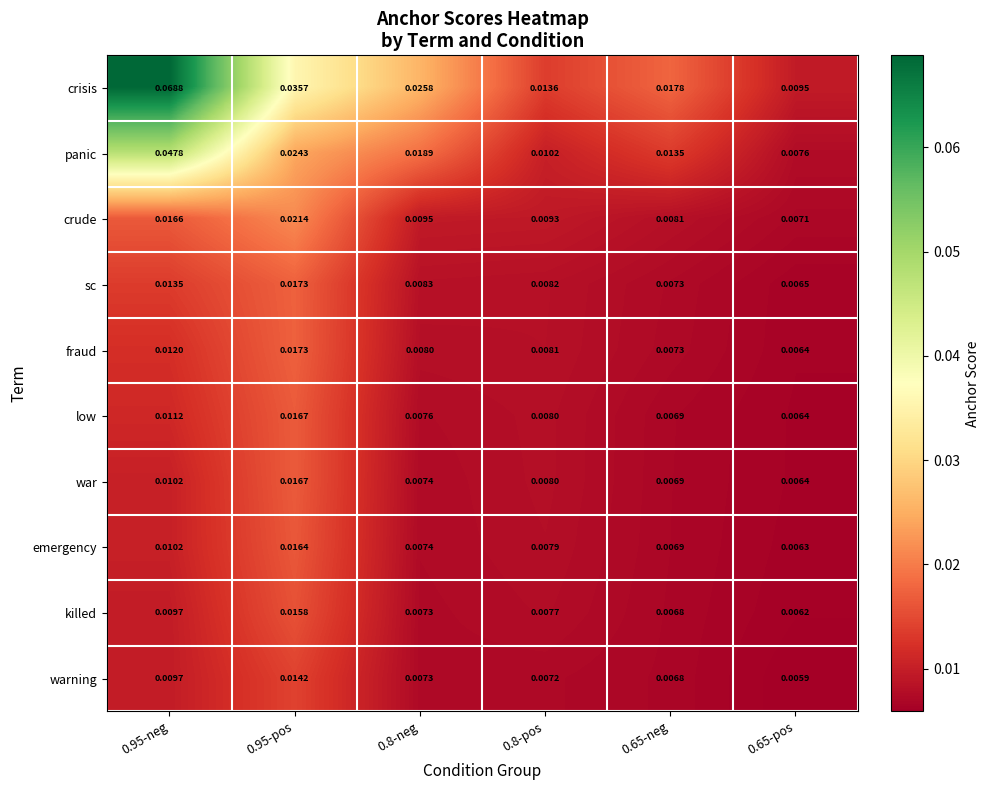

Which series has the widest spread of values?

crisis